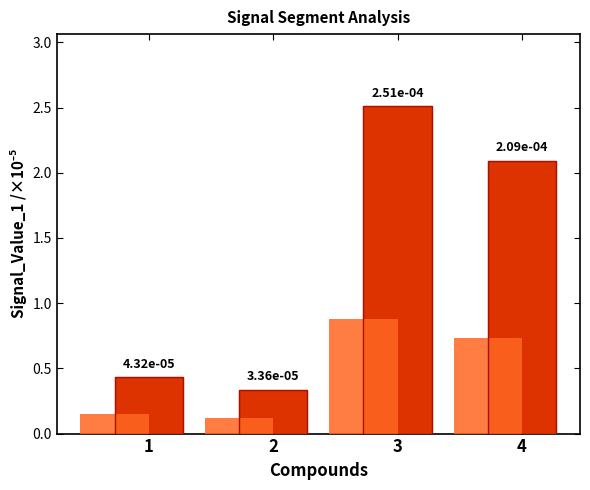

What is the minimum value shown in the chart?

0.3